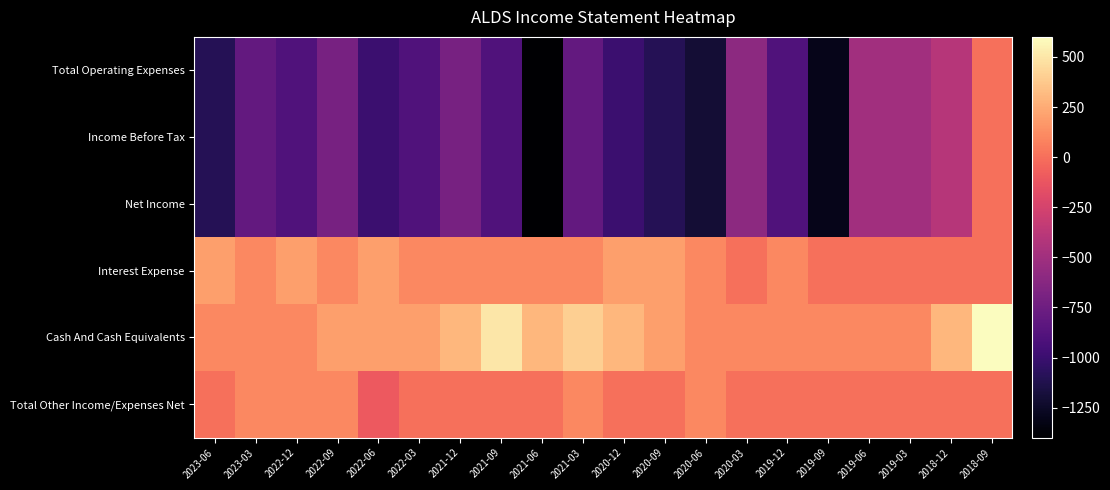

Reading left to right, transcribe all the data shown in this chart.

Total Operating Expenses: 2023-06=-1100	2023-03=-800	2022-12=-900	2022-09=-700	2022-06=-1000	2022-03=-900	2021-12=-700	2021-09=-900	2021-06=-1400	2021-03=-800	2020-12=-1000	2020-09=-1100	2020-06=-1200	2020-03=-600	2019-12=-900	2019-09=-1300	2019-06=-500	2019-03=-500	2018-12=-400	2018-09=0
Income Before Tax: 2023-06=-1100	2023-03=-800	2022-12=-900	2022-09=-700	2022-06=-1000	2022-03=-900	2021-12=-700	2021-09=-900	2021-06=-1400	2021-03=-800	2020-12=-1000	2020-09=-1100	2020-06=-1200	2020-03=-600	2019-12=-900	2019-09=-1300	2019-06=-500	2019-03=-500	2018-12=-400	2018-09=0
Net Income: 2023-06=-1100	2023-03=-800	2022-12=-900	2022-09=-700	2022-06=-1000	2022-03=-900	2021-12=-700	2021-09=-900	2021-06=-1400	2021-03=-800	2020-12=-1000	2020-09=-1100	2020-06=-1200	2020-03=-600	2019-12=-900	2019-09=-1300	2019-06=-500	2019-03=-500	2018-12=-400	2018-09=0
Interest Expense: 2023-06=200	2023-03=100	2022-12=200	2022-09=100	2022-06=200	2022-03=100	2021-12=100	2021-09=100	2021-06=100	2021-03=100	2020-12=200	2020-09=200	2020-06=100	2020-03=0	2019-12=100	2019-09=0	2019-06=0	2019-03=0	2018-12=0	2018-09=0
Cash And Cash Equivalents: 2023-06=100	2023-03=100	2022-12=100	2022-09=200	2022-06=200	2022-03=200	2021-12=300	2021-09=500	2021-06=300	2021-03=400	2020-12=300	2020-09=200	2020-06=100	2020-03=100	2019-12=100	2019-09=100	2019-06=100	2019-03=100	2018-12=300	2018-09=600
Total Other Income/Expenses Net: 2023-06=0	2023-03=100	2022-12=100	2022-09=100	2022-06=-100	2022-03=0	2021-12=0	2021-09=0	2021-06=0	2021-03=100	2020-12=0	2020-09=0	2020-06=100	2020-03=0	2019-12=0	2019-09=0	2019-06=0	2019-03=0	2018-12=0	2018-09=0